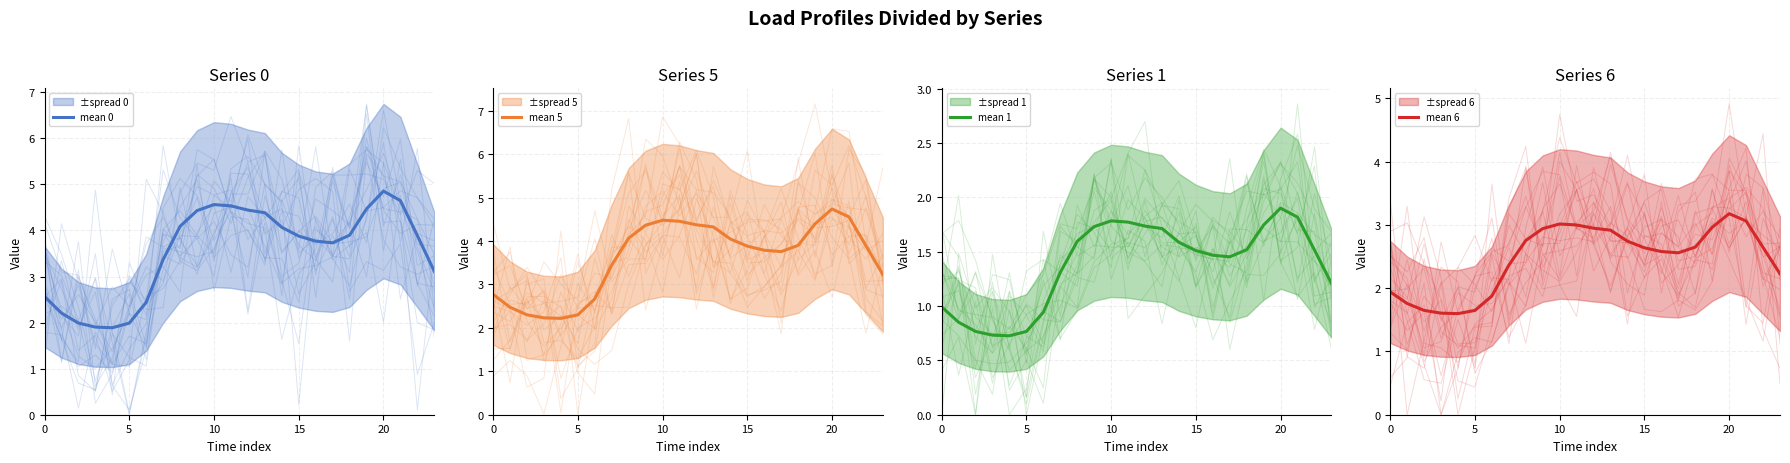

What is the sum of all mean 1 values?

33.2